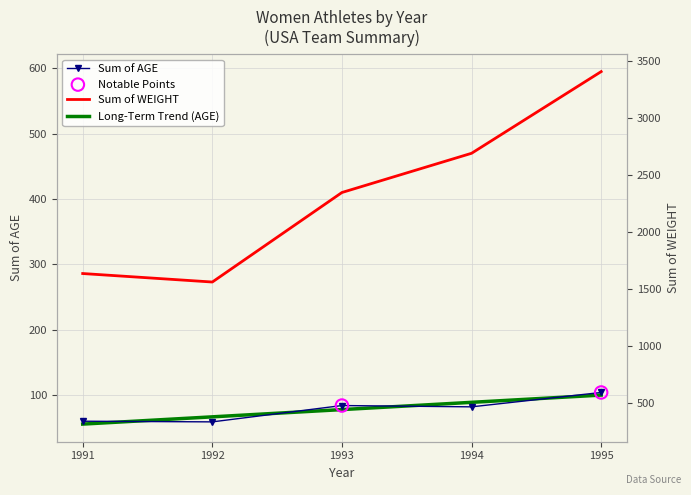

Which series reaches the minimum Y coordinate?

Sum of AGE